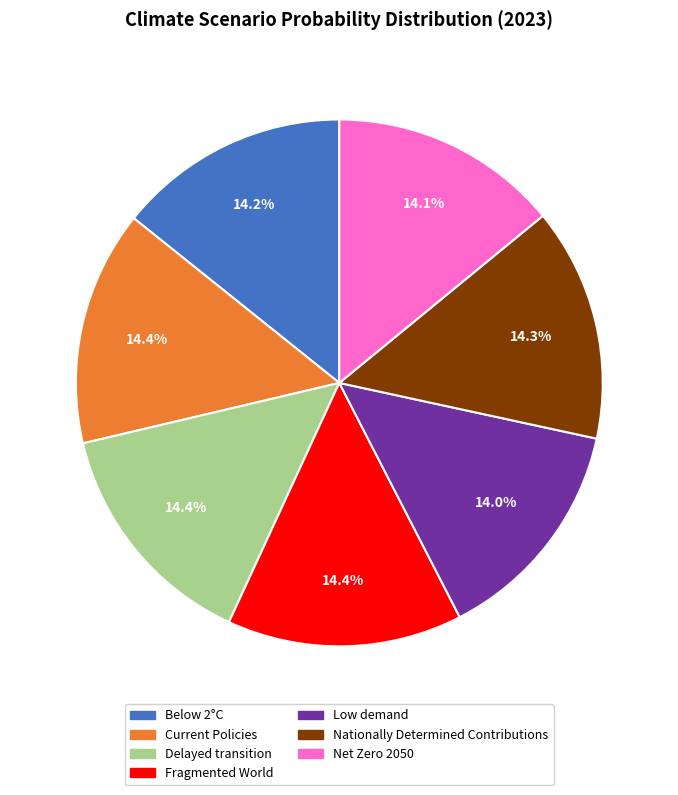

Does any single category account for the majority?

No